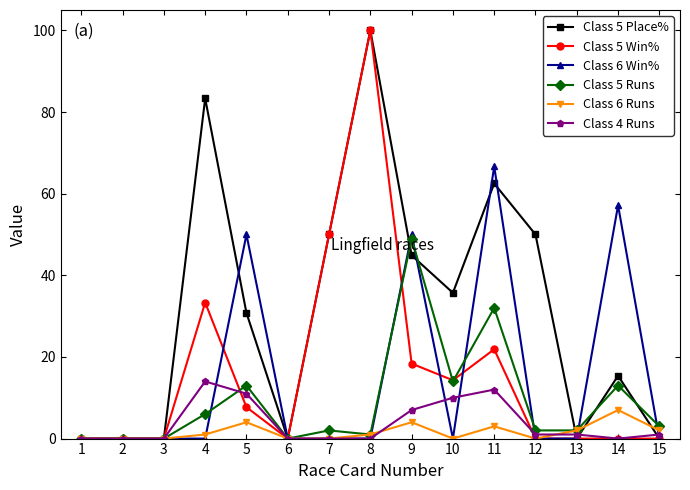

Which series has the largest total across all categories?

Class 5 Place%